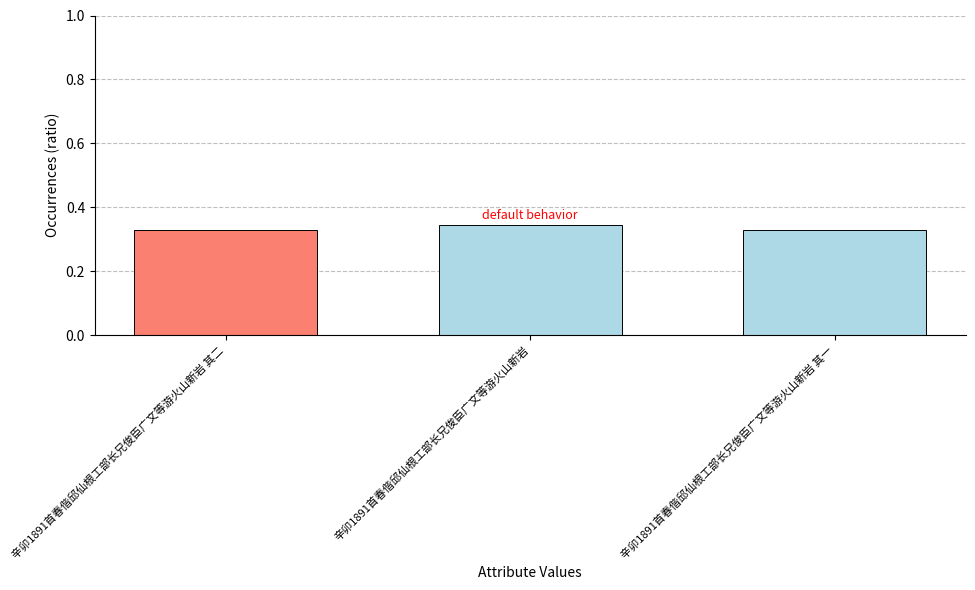

The chart shows a value of 0.1 at 辛卯1891首春偕邱仙根工部长兄俊臣广文等游火山新岩. True or false?

False